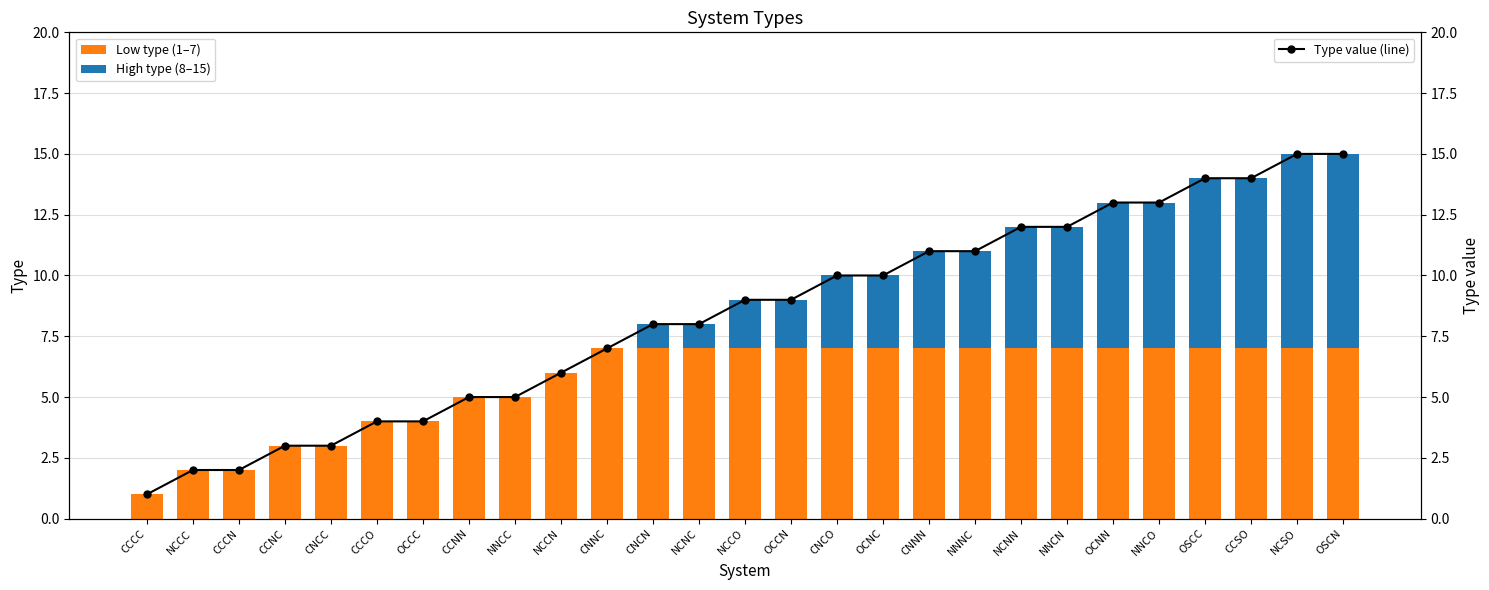

What are all the series names shown in the legend?

Low type (1–7), High type (8–15), Type value (line)